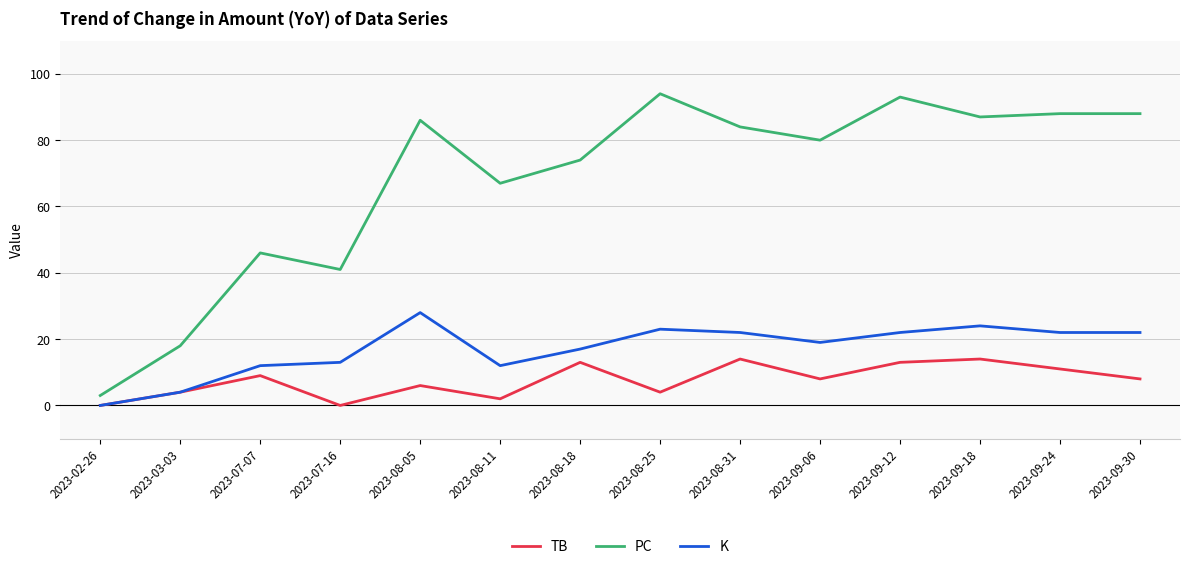

What position from the left is 2023-08-25?

8